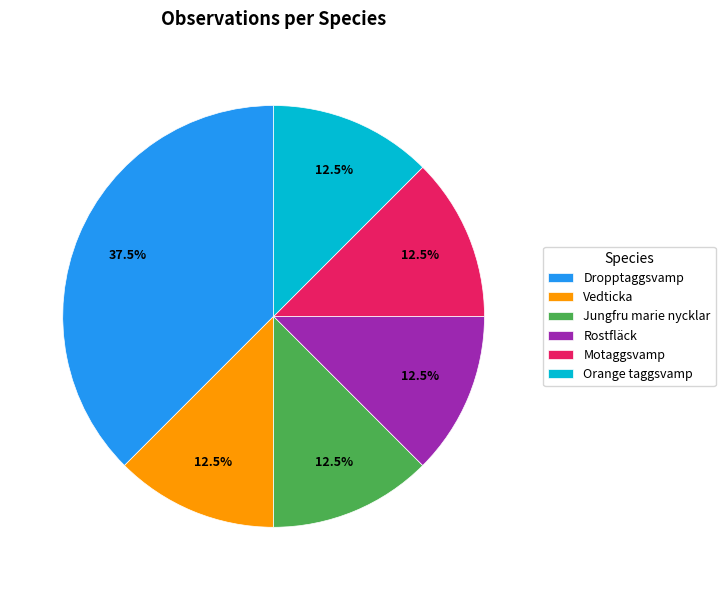

Between Orange taggsvamp and Dropptaggsvamp, which is larger?

Dropptaggsvamp